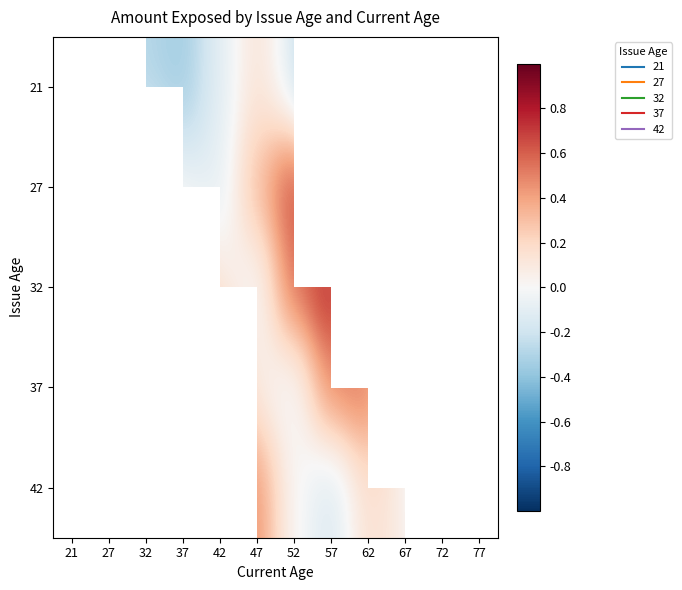

What is the maximum value shown in the chart?

0.8